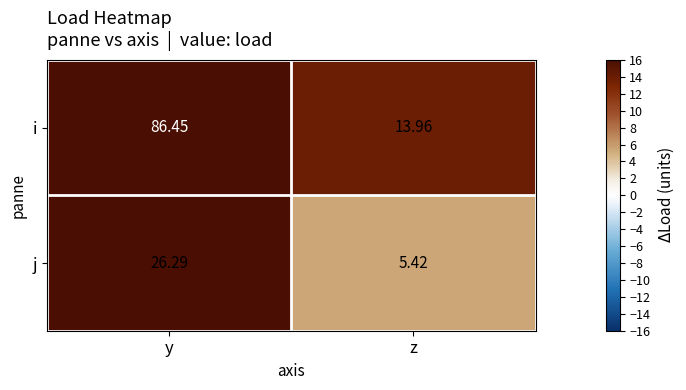

How many distinct data groups are displayed?

2